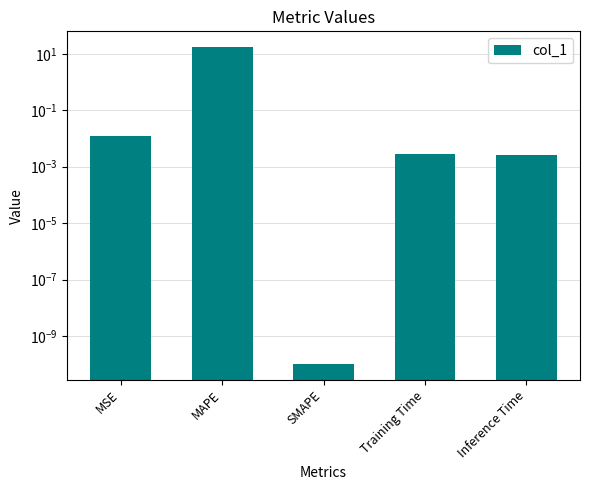

What is the average value?

3.4